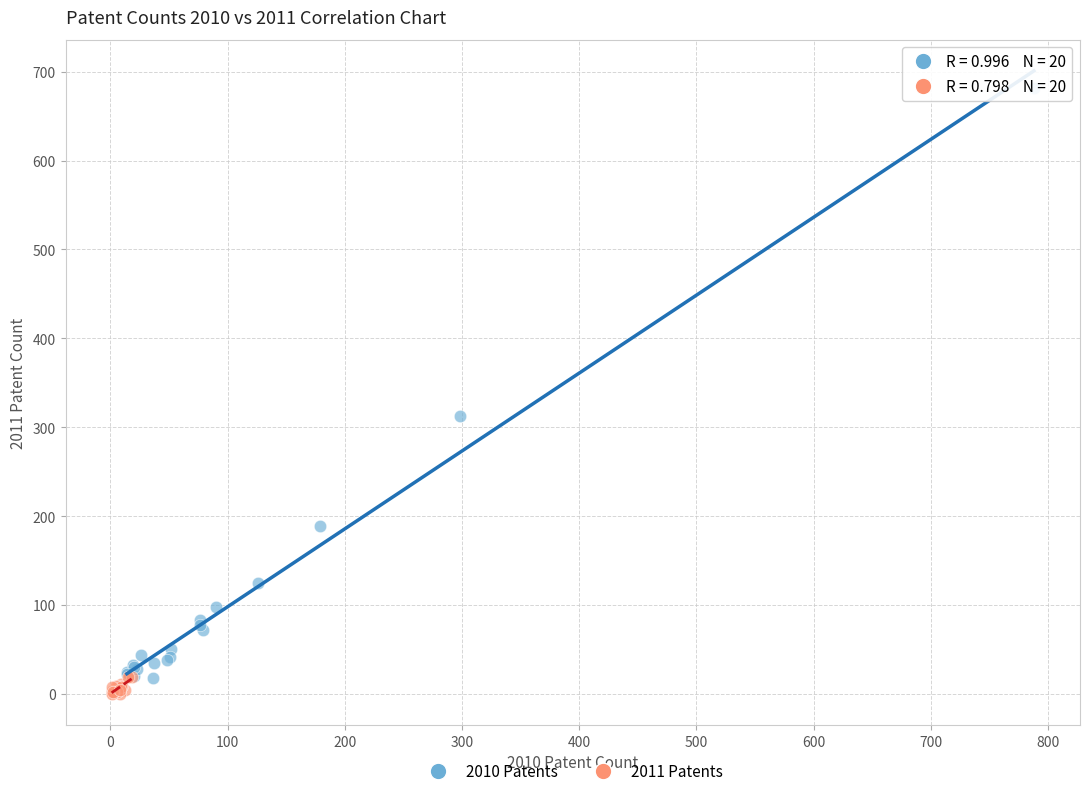

Which series reaches the maximum Y coordinate?

2010 Patents